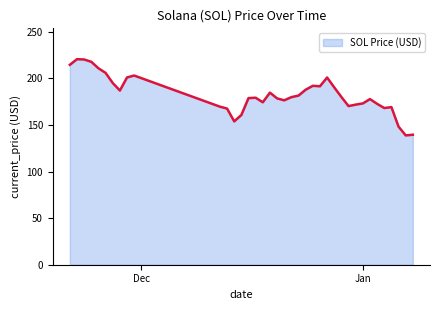

How many categories are shown in the chart?

38